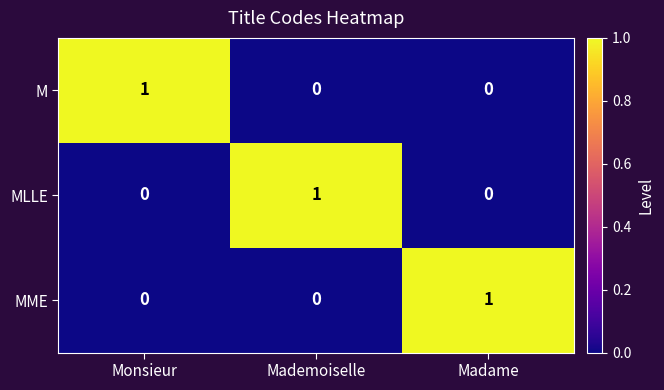

True or false: MLLE has a value of 0 at Monsieur.

True